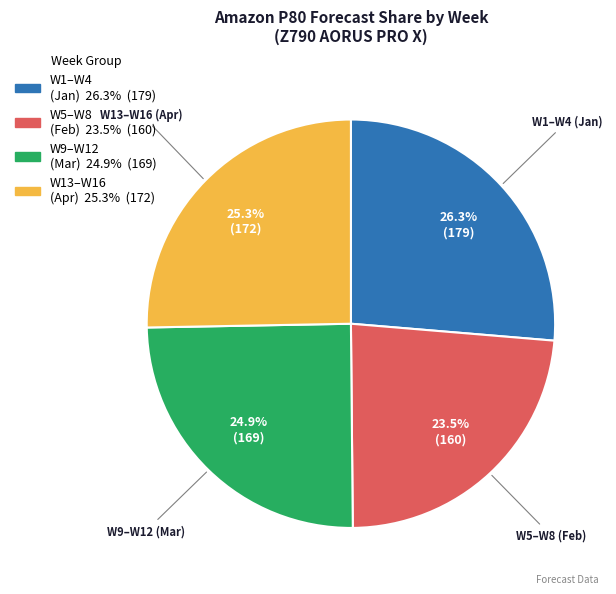

Between W9–W12 (Mar) and W5–W8 (Feb), which is larger?

W9–W12 (Mar)